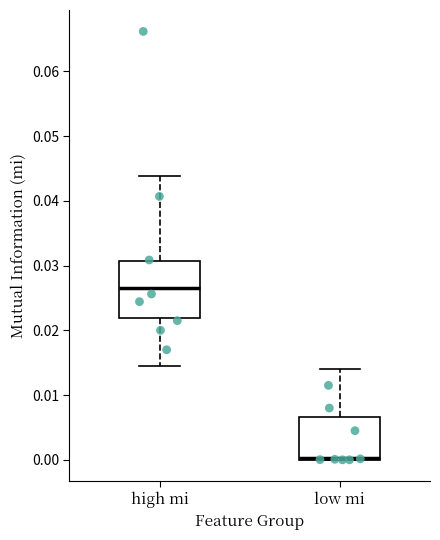

Which box's median line is the lowest?

low mi